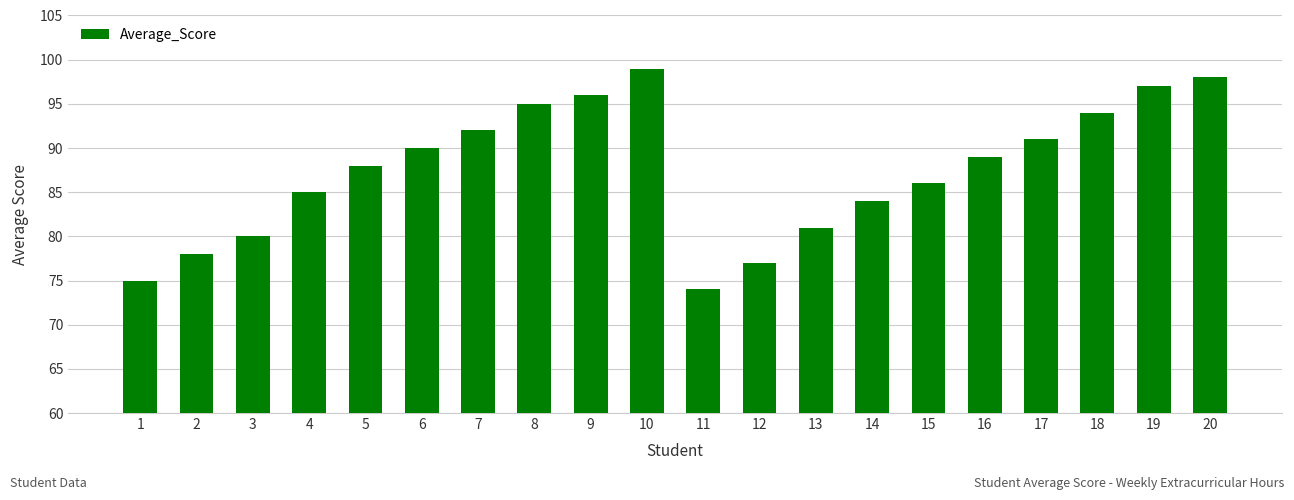

What is the change in value from 1 to 9?

+21